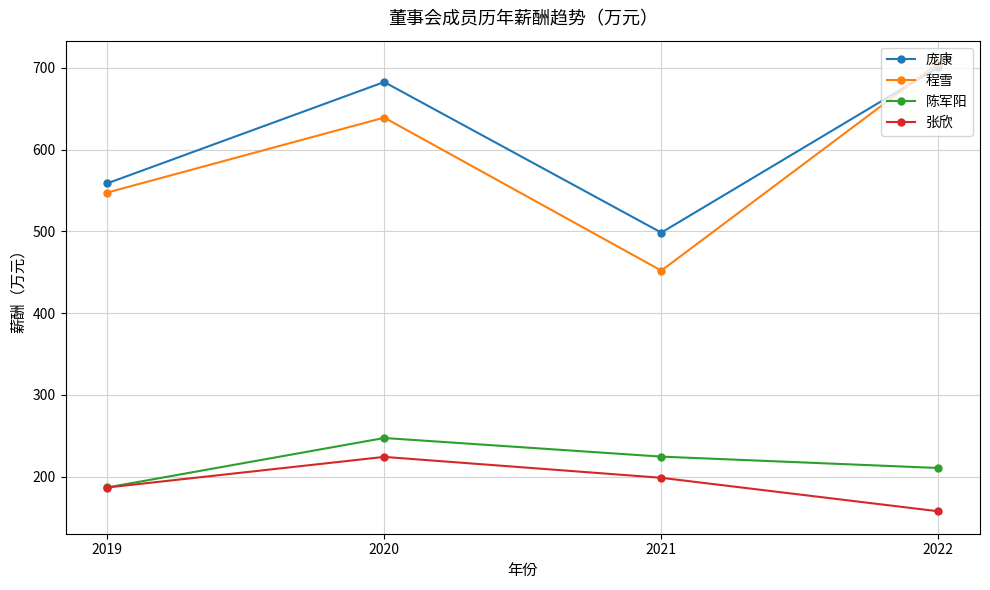

Does the chart have visible grid lines?

Yes